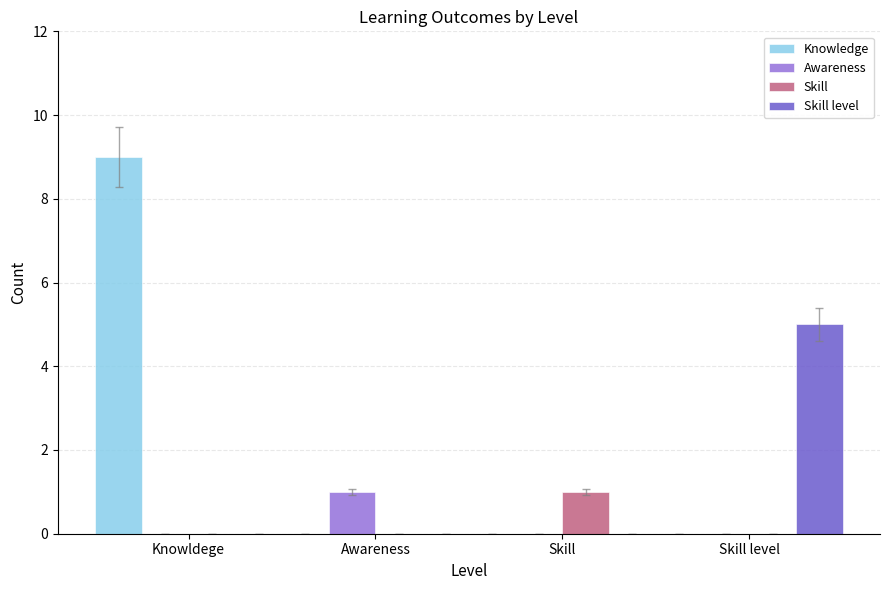

What is the sum of the Knowledge values at Knowldege and Awareness?

9